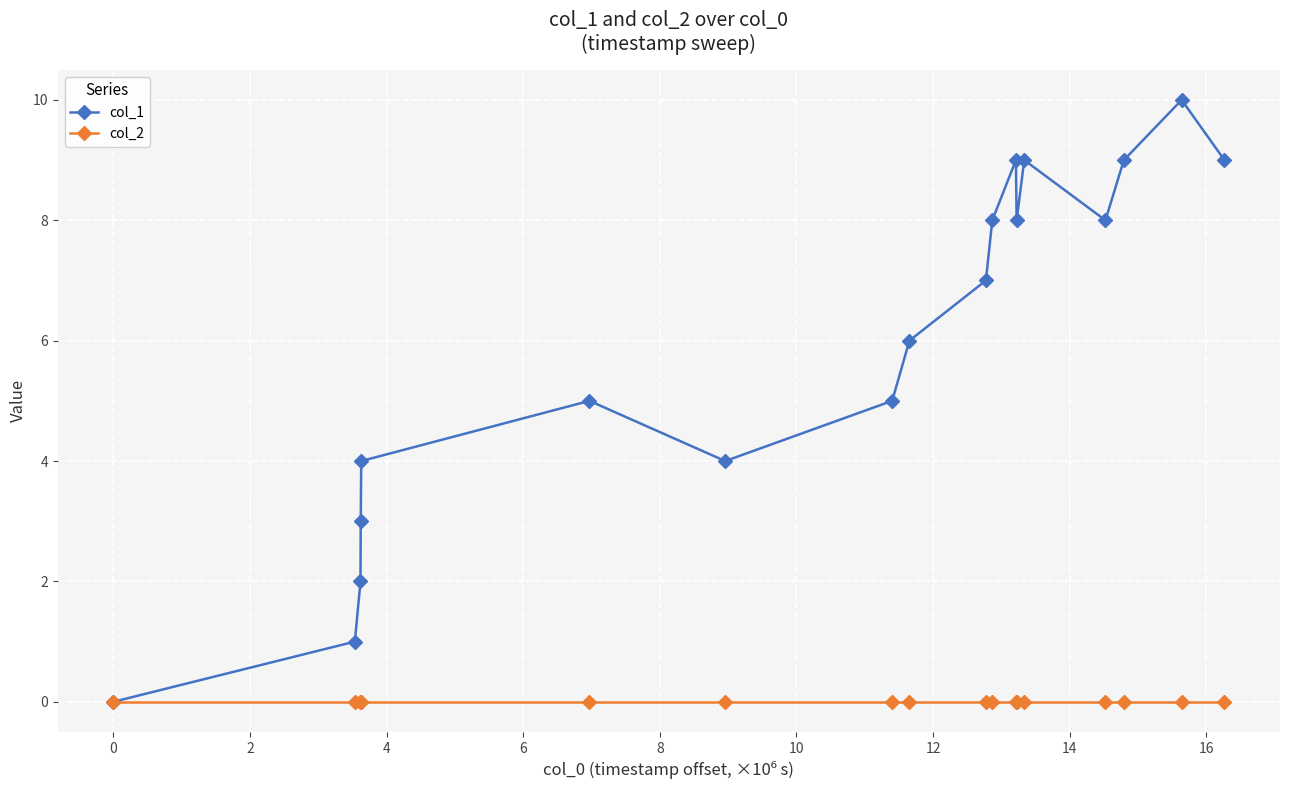

List the series in order of their overall mean, highest first.

col_1, col_2